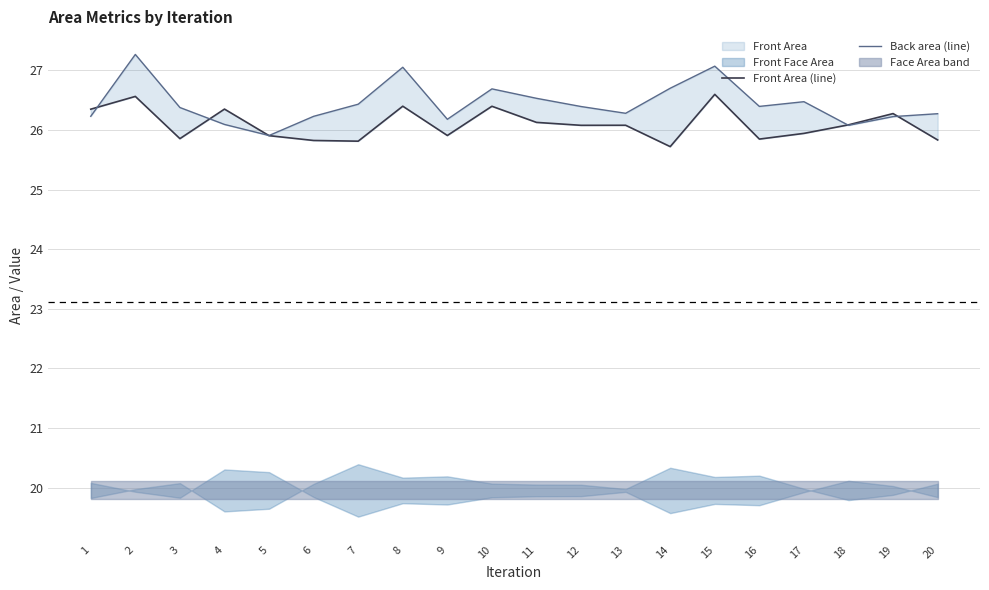

What value does the Back area (line) series have at 20?

26.3